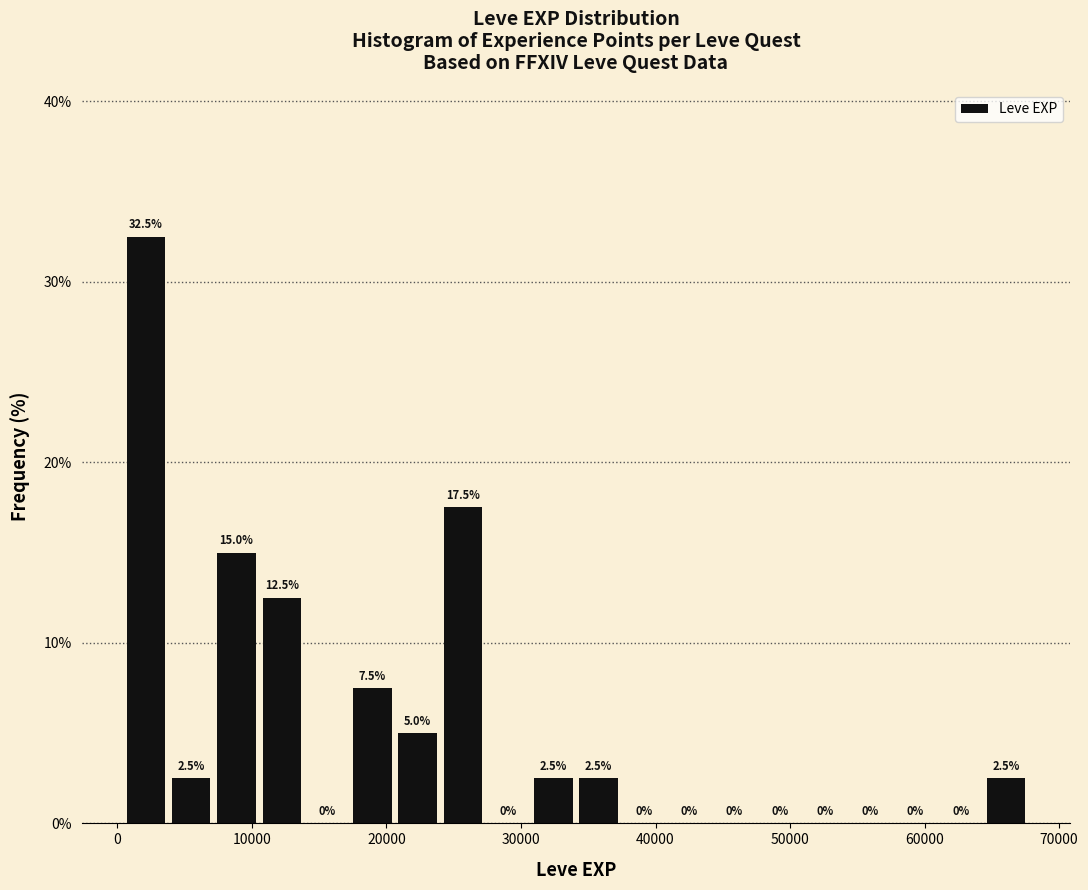

Read against the x-axis, roughly where is the centre of the tallest bar?

2000